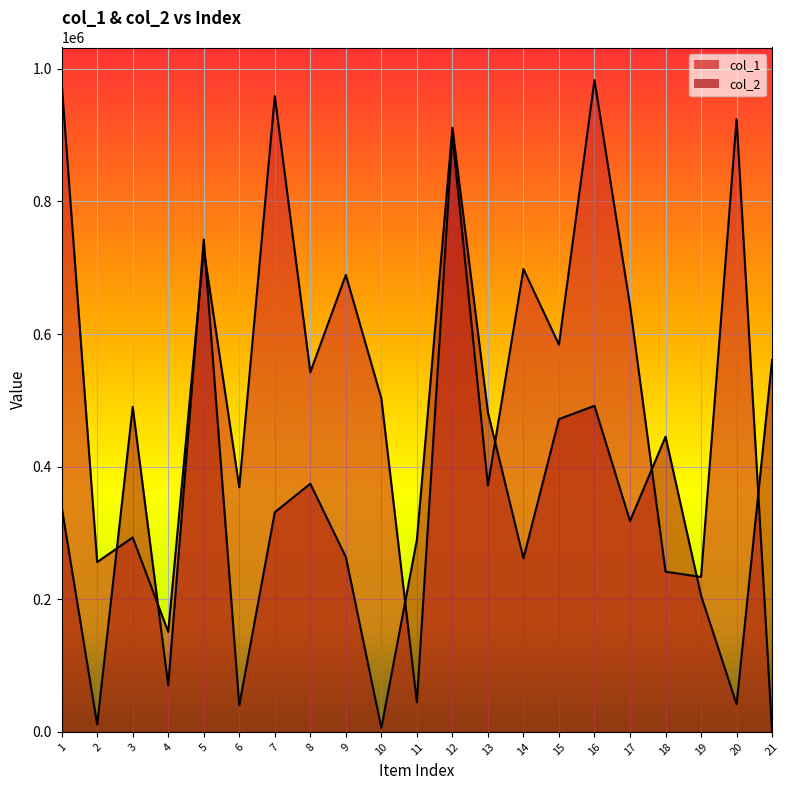

What is the value of the col_2 point at the 5th from the left?

742564